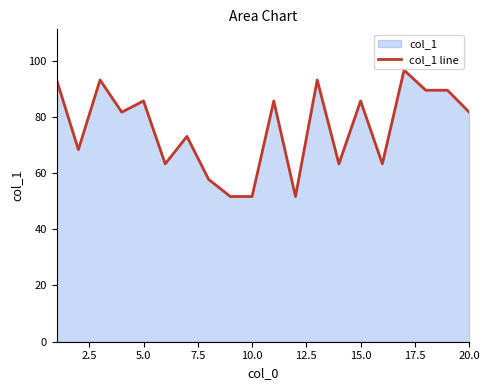

Does the chart have visible grid lines?

No